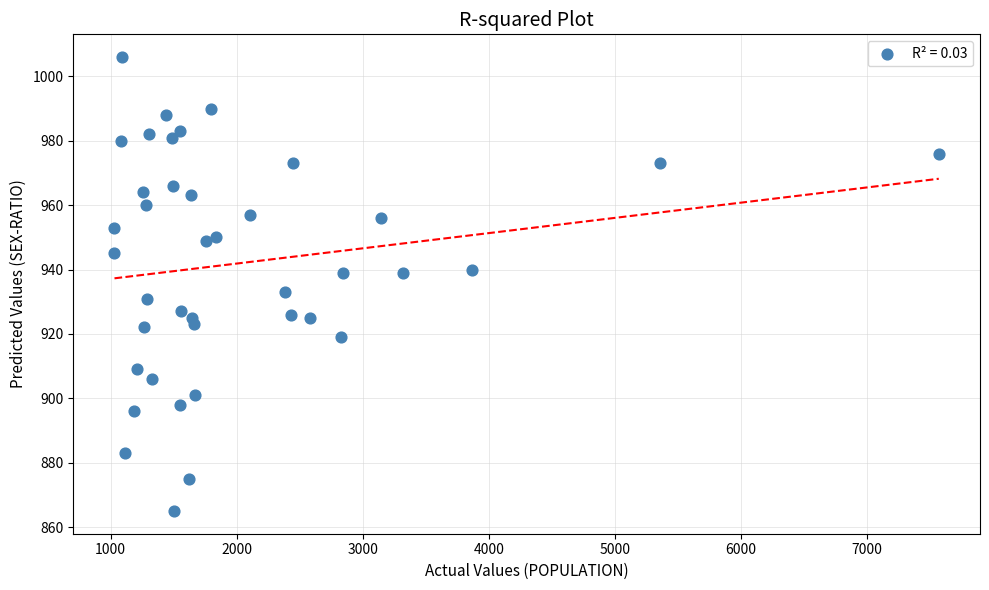

What is the range of X values (max minus min)?

6537